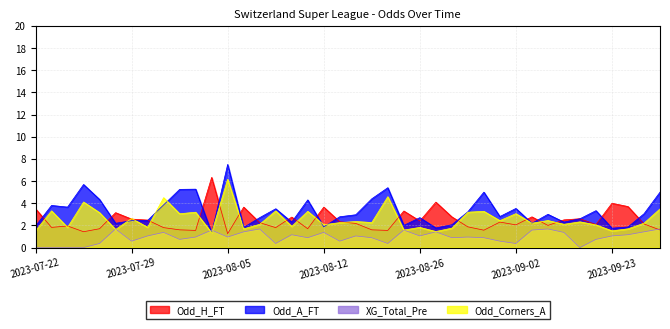

Count the number of data series in this chart.

4